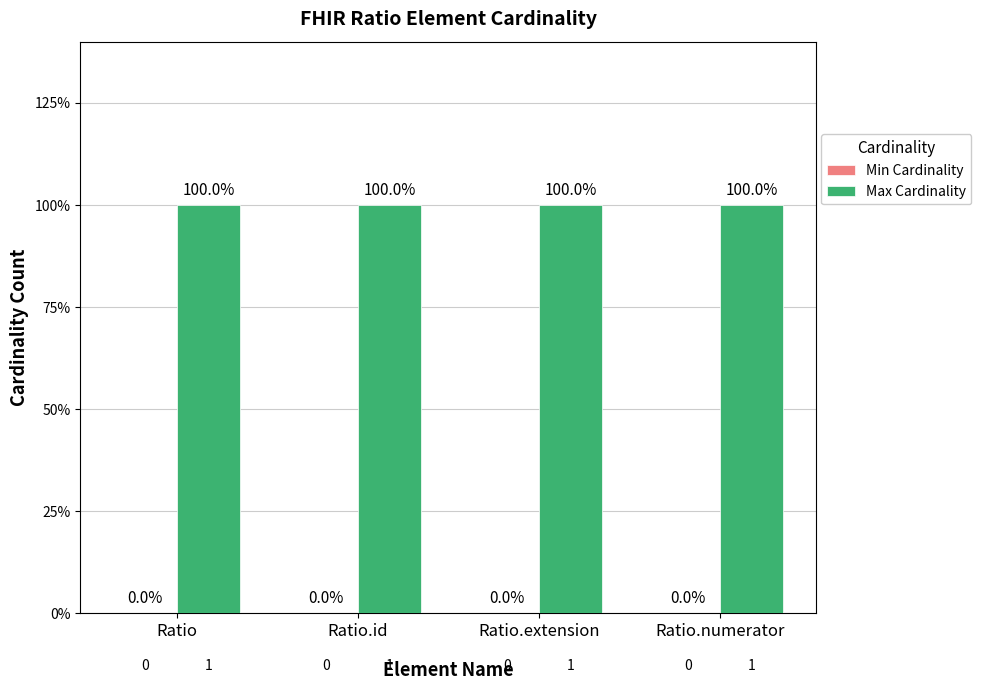

List the series in order of their overall mean, lowest first.

Min Cardinality, Max Cardinality